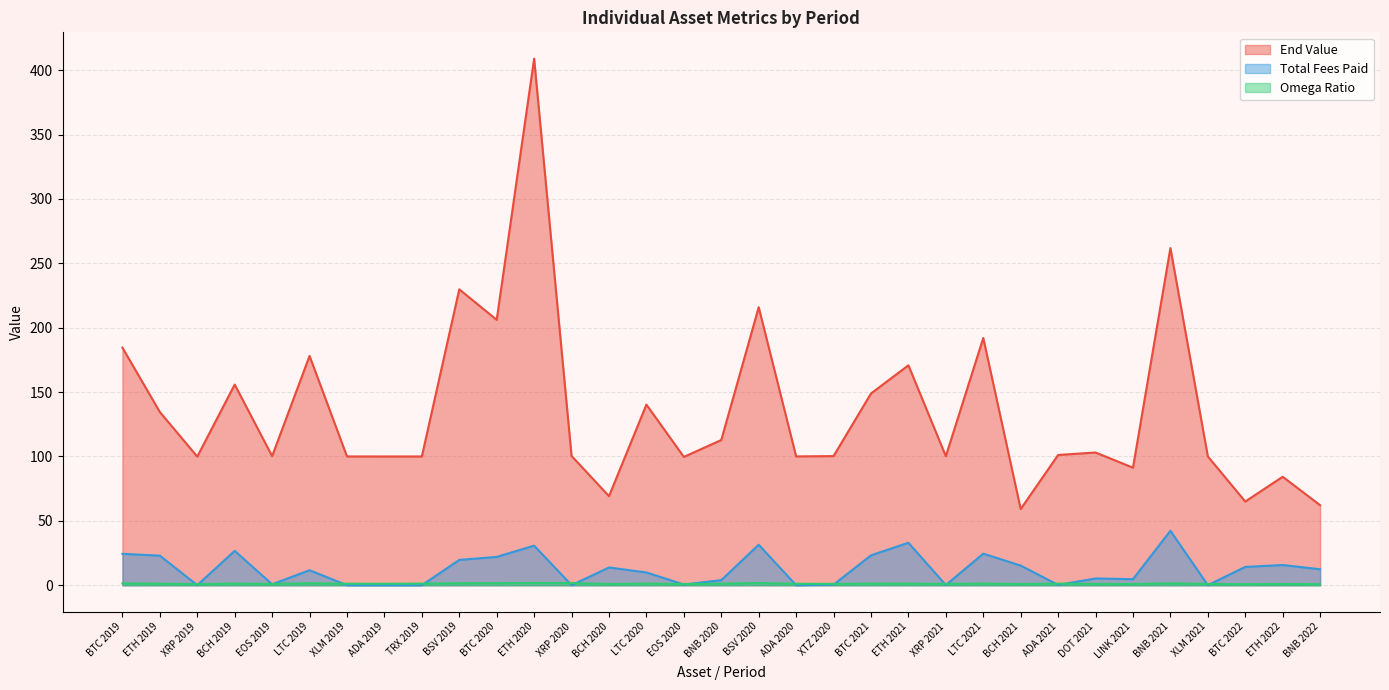

Is it true that Total Fees Paid equals 2.0 at DOT 2021?

False